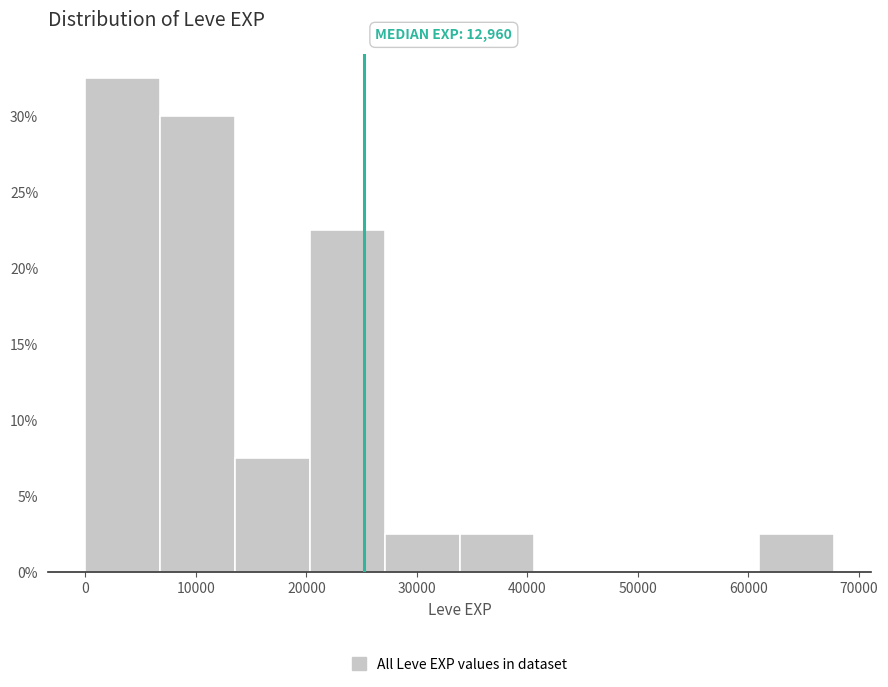

Which range on the x-axis has the tallest bar?

0 to 7000